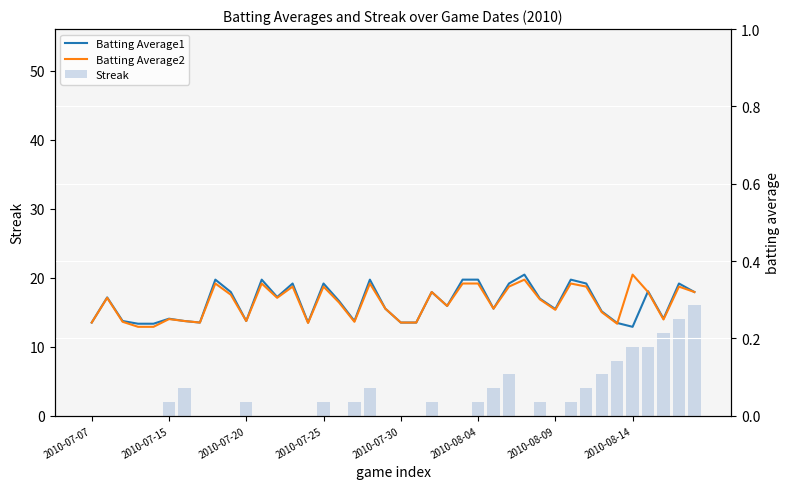

Reading left to right, list all the values displayed in this chart.

Streak: 0.0	0.0	0.0	0.0	0.0	2.0	4.0	0.0	0.0	0.0	2.0	0.0	0.0	0.0	0.0	2.0	0.0	2.0	4.0	0.0	0.0	0.0	2.0	0.0	0.0	2.0	4.0	6.0	0.0	2.0	0.0	2.0	4.0	6.0	8.0	10.0	10.0	12.0	14.0	16.0
Batting Average1: 0.2	0.3	0.2	0.2	0.2	0.3	0.2	0.2	0.4	0.3	0.2	0.4	0.3	0.3	0.2	0.3	0.3	0.2	0.4	0.3	0.2	0.2	0.3	0.3	0.4	0.4	0.3	0.3	0.4	0.3	0.3	0.4	0.3	0.3	0.2	0.2	0.3	0.3	0.3	0.3
Batting Average2: 0.2	0.3	0.2	0.2	0.2	0.2	0.2	0.2	0.3	0.3	0.2	0.3	0.3	0.3	0.2	0.3	0.3	0.2	0.3	0.3	0.2	0.2	0.3	0.3	0.3	0.3	0.3	0.3	0.4	0.3	0.3	0.3	0.3	0.3	0.2	0.4	0.3	0.2	0.3	0.3